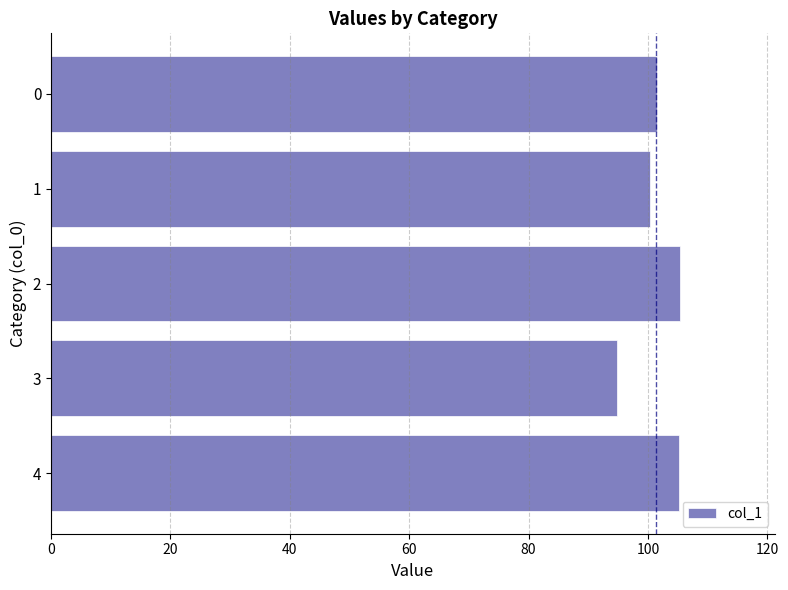

What is the value of the 3rd bar from the top?

105.4